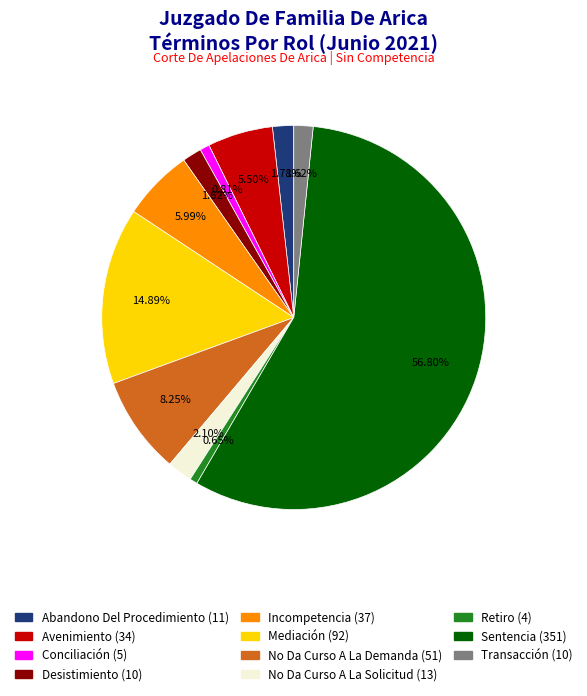

How much of the chart is everything except Desistimiento?

98.4%